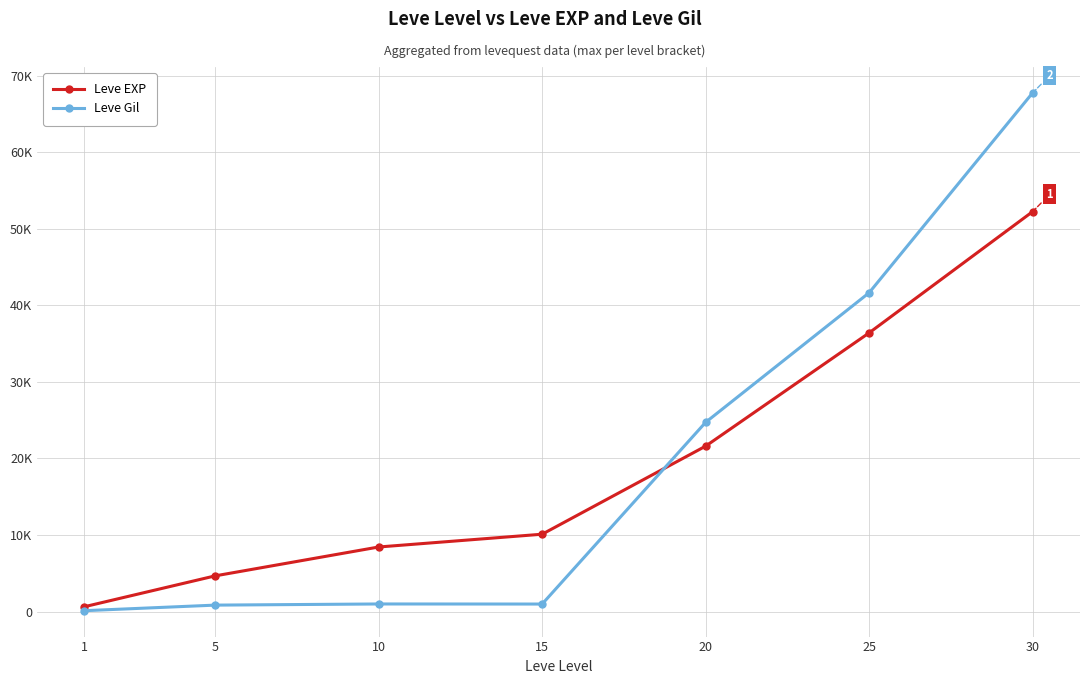

Rank the series by their maximum value, from lowest to highest.

Leve EXP, Leve Gil